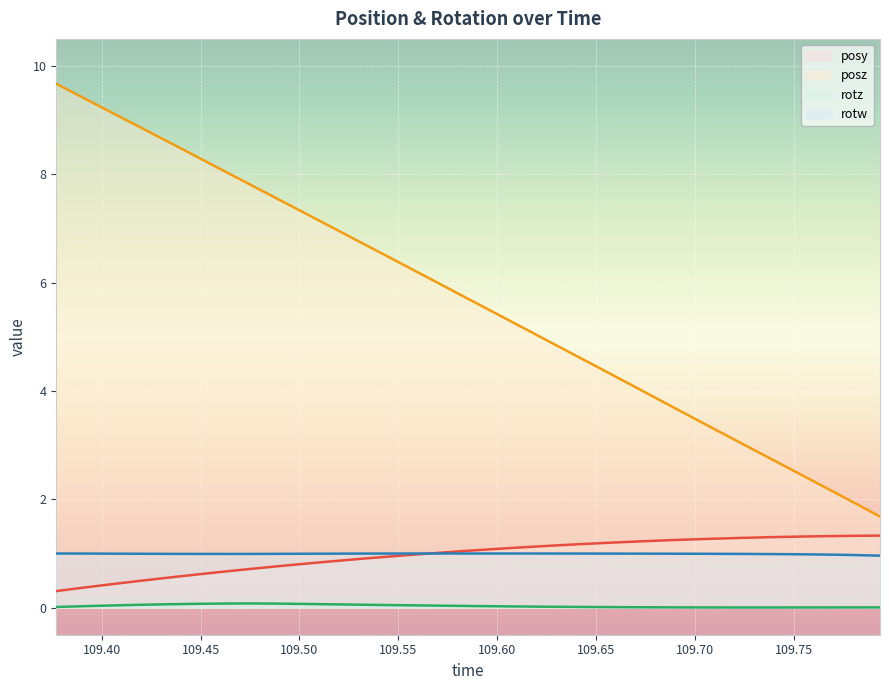

The rotz series shows 0.0 at 109.5723. True or false?

False